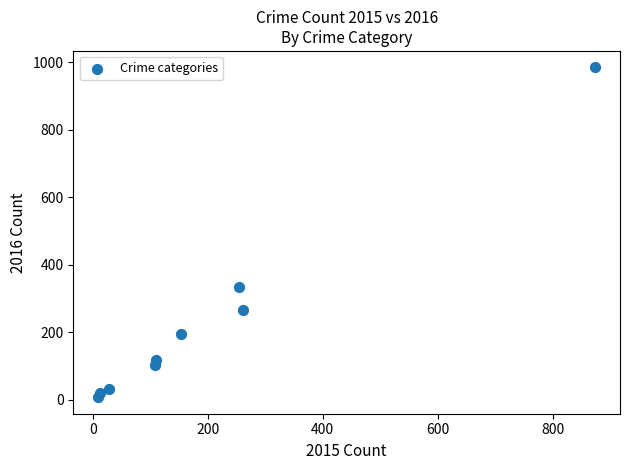

What Y value in the scatter plot is closest to 495?

333